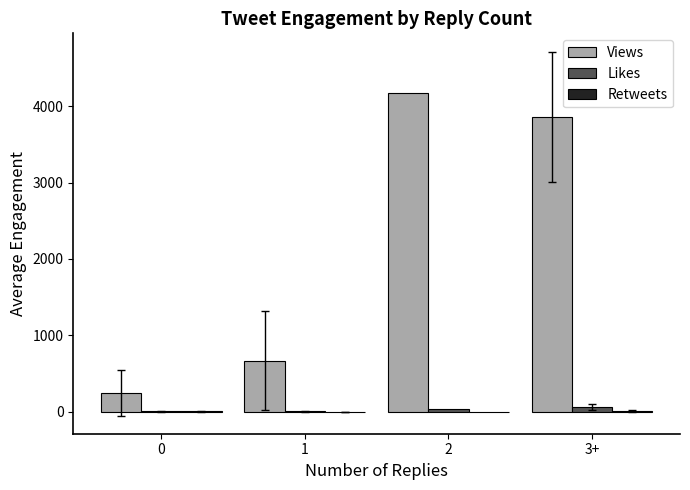

Are the bars grouped side by side (vs. stacked)?

Yes